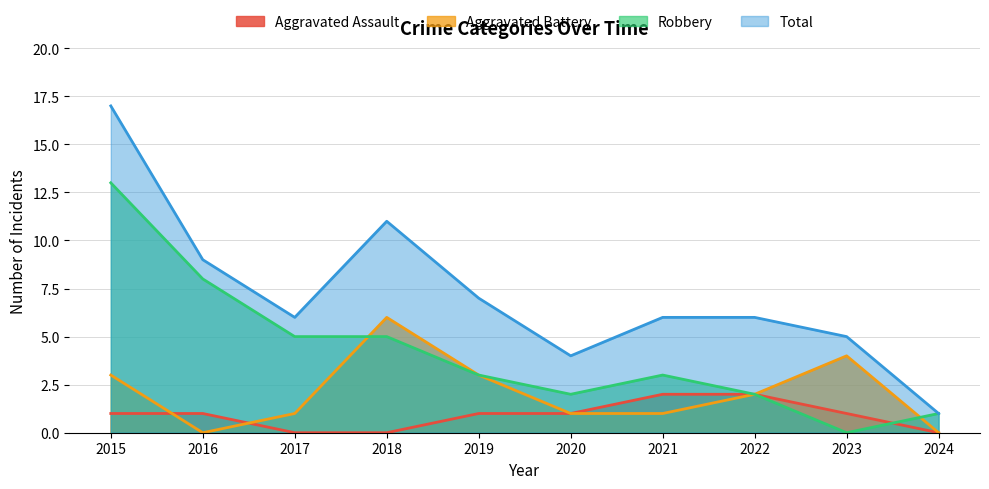

Rank the series by their average value, from lowest to highest.

Aggravated Assault, Aggravated Battery, Robbery, Total